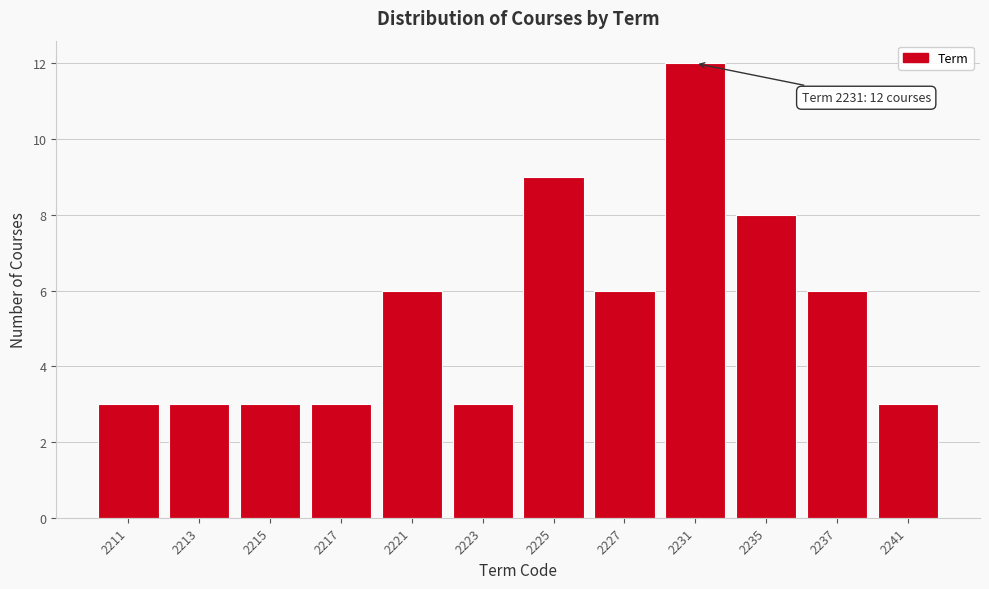

Reading right to left, what are all the values shown in this chart?

2241=3	2237=6	2235=8	2231=12	2227=6	2225=9	2223=3	2221=6	2217=3	2215=3	2213=3	2211=3